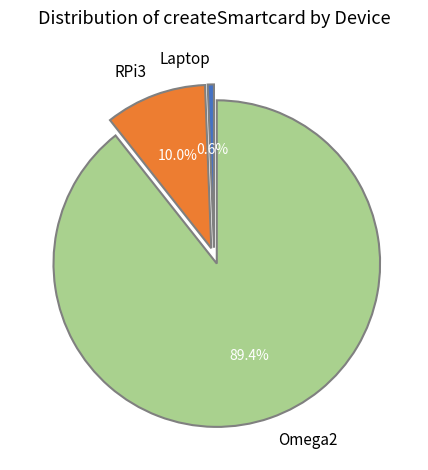

To the nearest percent, what percentage of the pie is Omega2?

89%